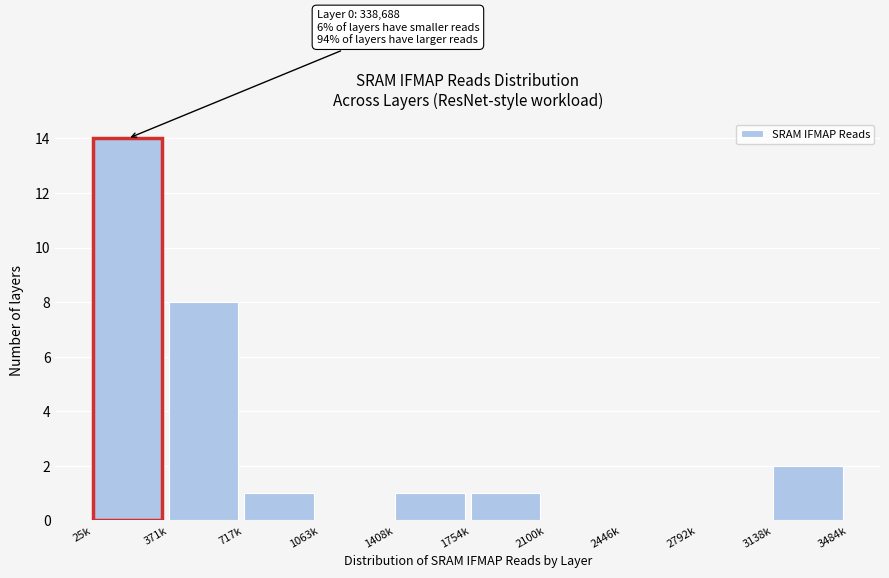

Reading left to right, what are all the values shown in this chart?

25k=14	371k=8	717k=1	1063k=0	1408k=1	1754k=1	2100k=0	2446k=0	2792k=0	3138k=2